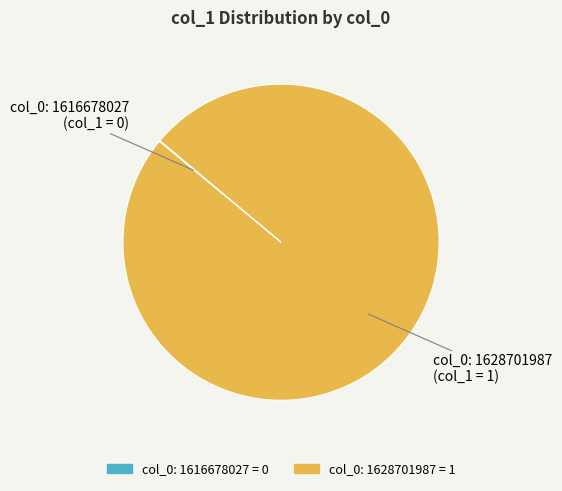

Is it true that col_0: 1628701987 is 100% of the pie?

True